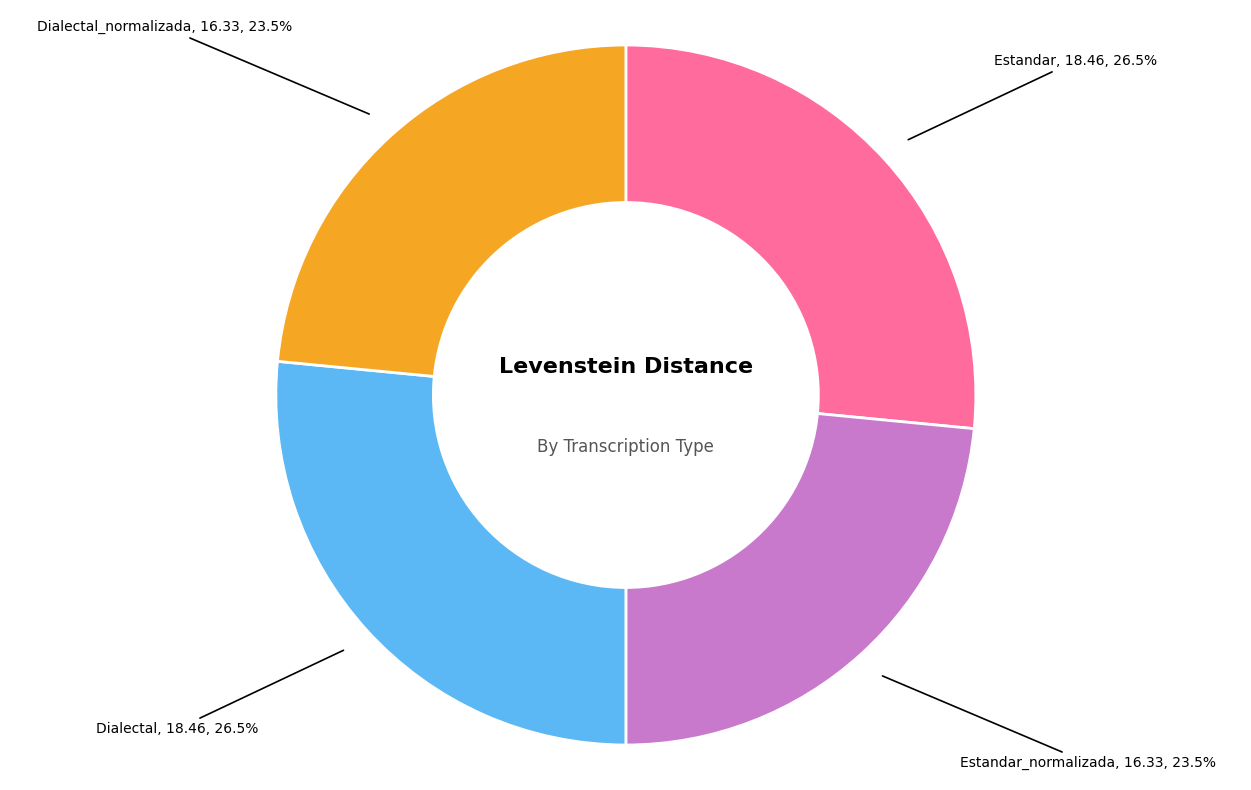

How many slices are in this pie chart?

4